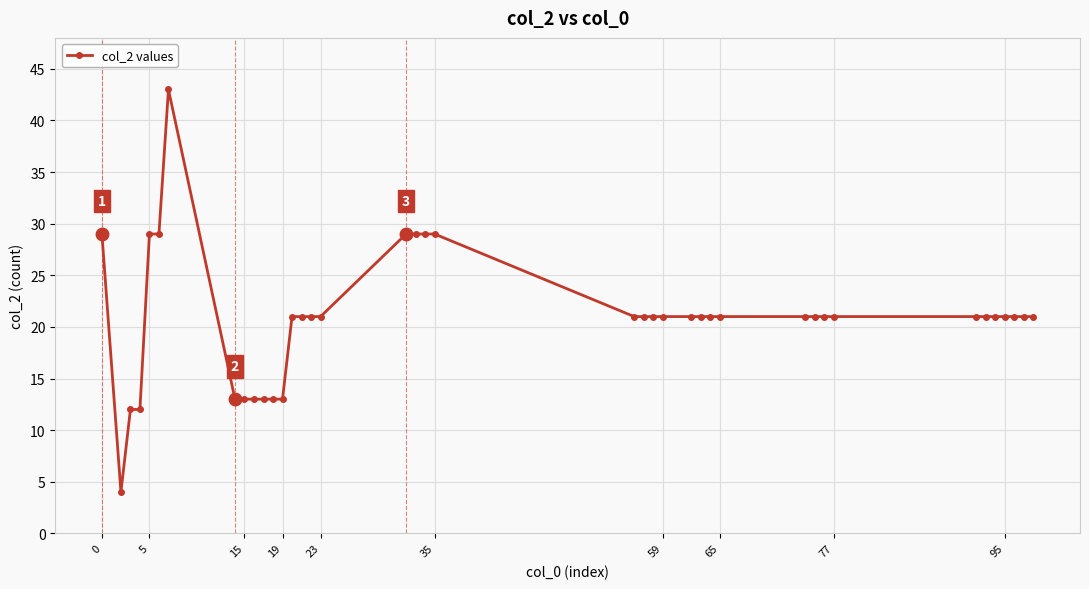

True or false: the data has more than 0 interior local peaks.

True